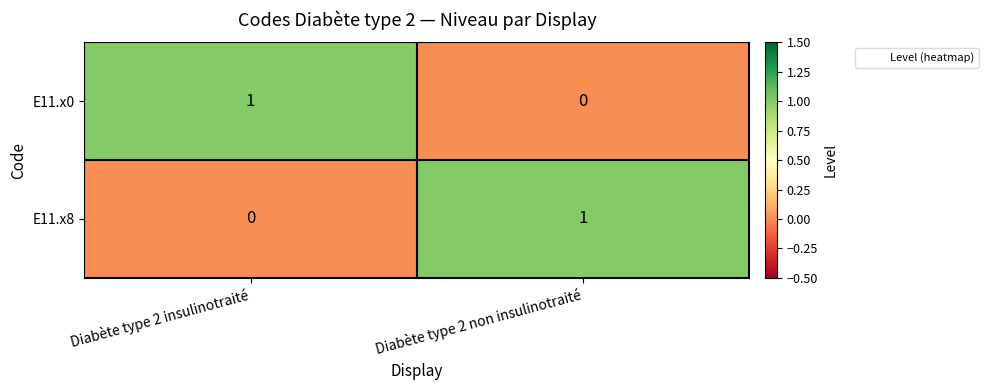

Reading left to right, extract all data points from this chart.

E11.x0: Diabète type 2 insulinotraité=1	Diabète type 2 non insulinotraité=0
E11.x8: Diabète type 2 insulinotraité=0	Diabète type 2 non insulinotraité=1